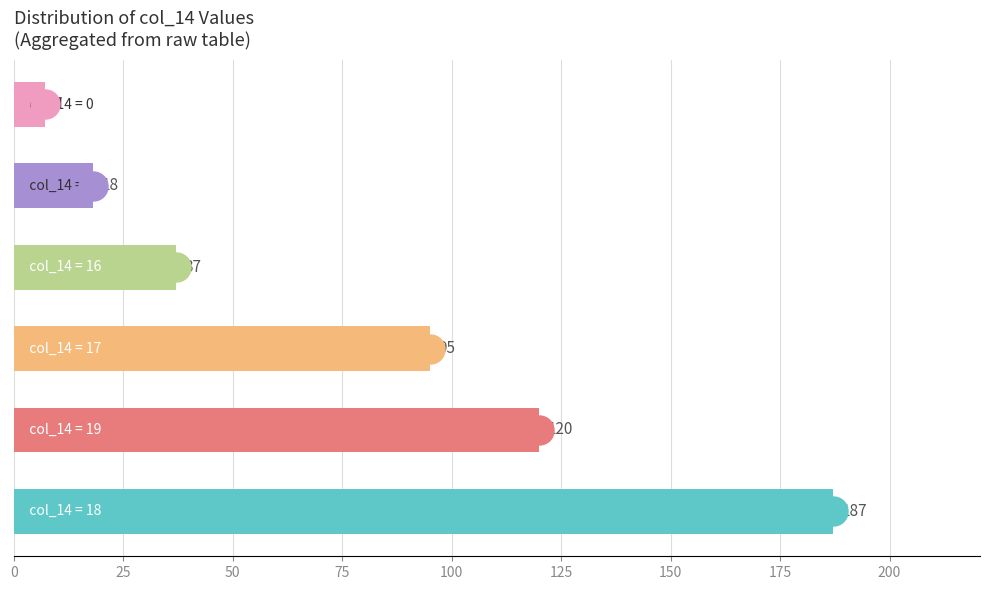

What is the maximum value shown in the chart?

187